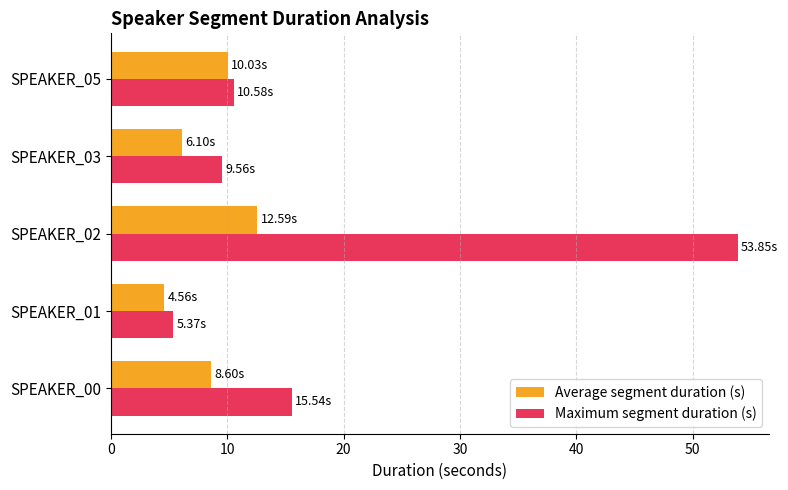

Which series has the largest total across all categories?

Maximum segment duration (s)